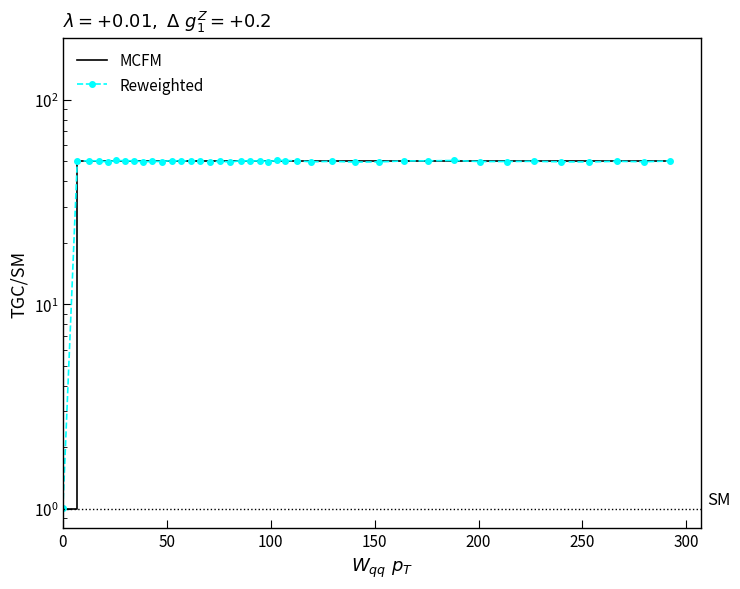

Reading right to left, list all the values displayed in this chart.

MCFM: 50.0	50.0	50.0	50.0	50.0	50.0	50.0	50.0	50.0	50.0	50.0	50.0	50.0	50.0	50.0	50.0	50.0	50.0	50.0	50.0	50.0	50.0	50.0	50.0	50.0	50.0	50.0	50.0	50.0	50.0	50.0	50.0	50.0	50.0	50.0	50.0	50.0	50.0	50.0	1.0
Reweighted: 50.2	49.7	50.0	49.6	49.7	50.0	49.9	49.8	50.5	50.2	50.2	49.7	49.5	50.0	49.7	50.3	50.4	50.5	49.9	50.3	50.1	50.3	49.6	50.1	49.7	49.9	50.3	50.1	50.4	49.9	50.0	49.6	50.3	50.3	50.5	49.6	50.2	50.4	49.9	1.0